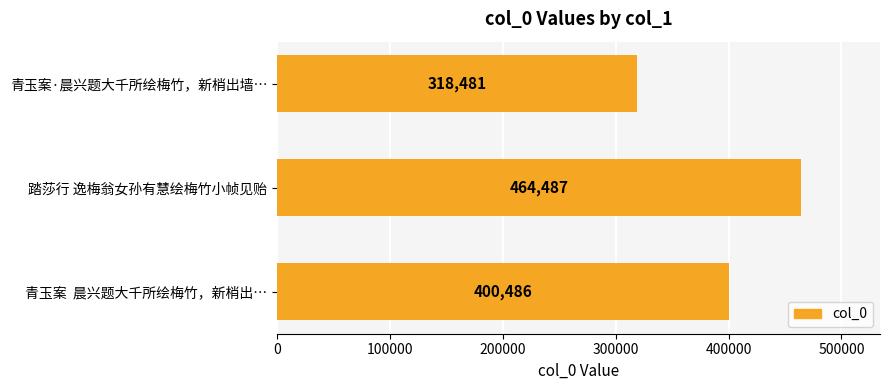

What is the smallest value displayed?

318481